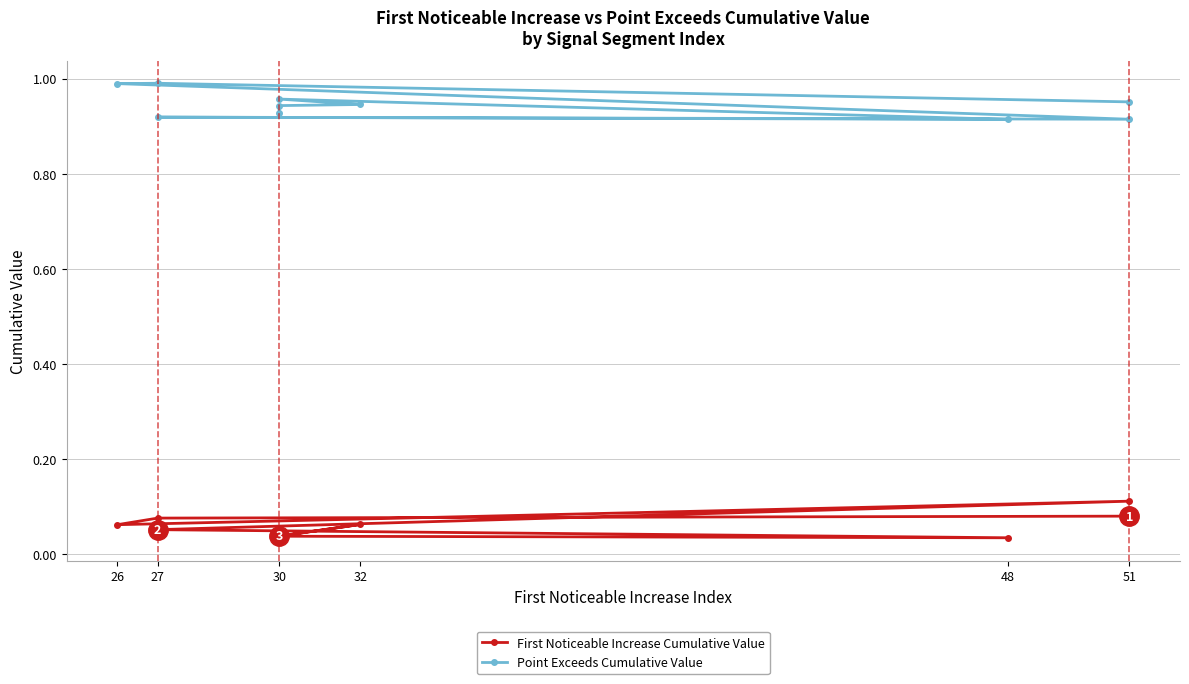

Which category has the lowest value in the Point Exceeds Cumulative Value series?

48